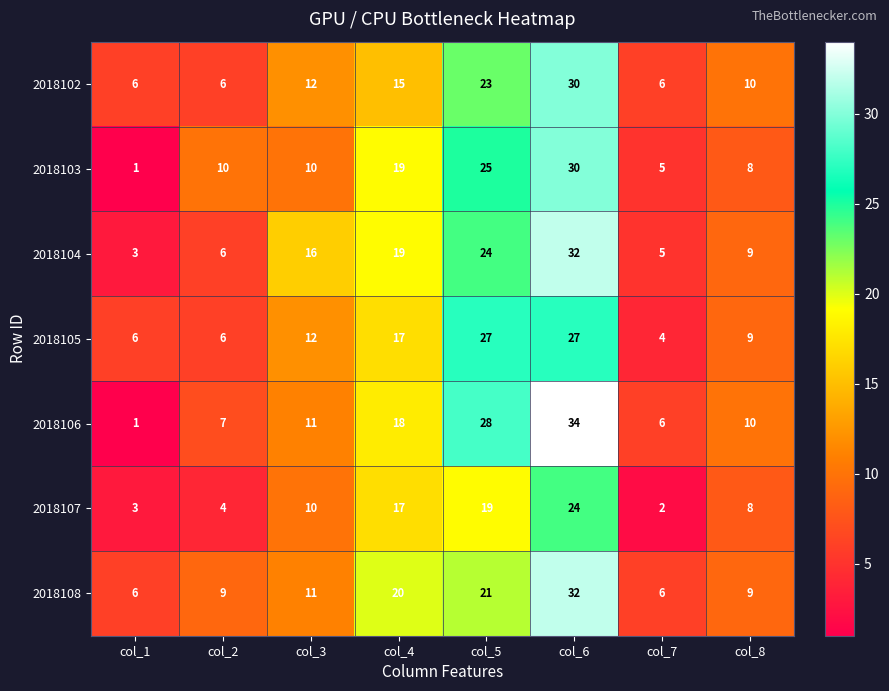

At which category is the sum across all series the highest?

col_6